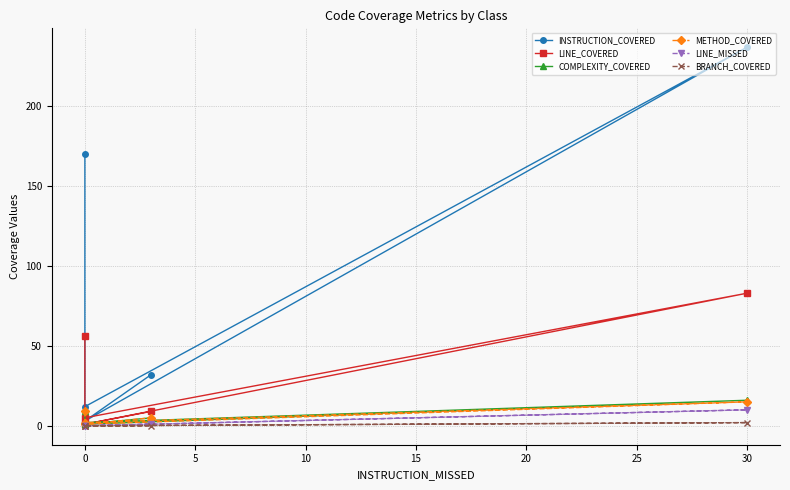

At how many categories does at least one series exceed 121?

2